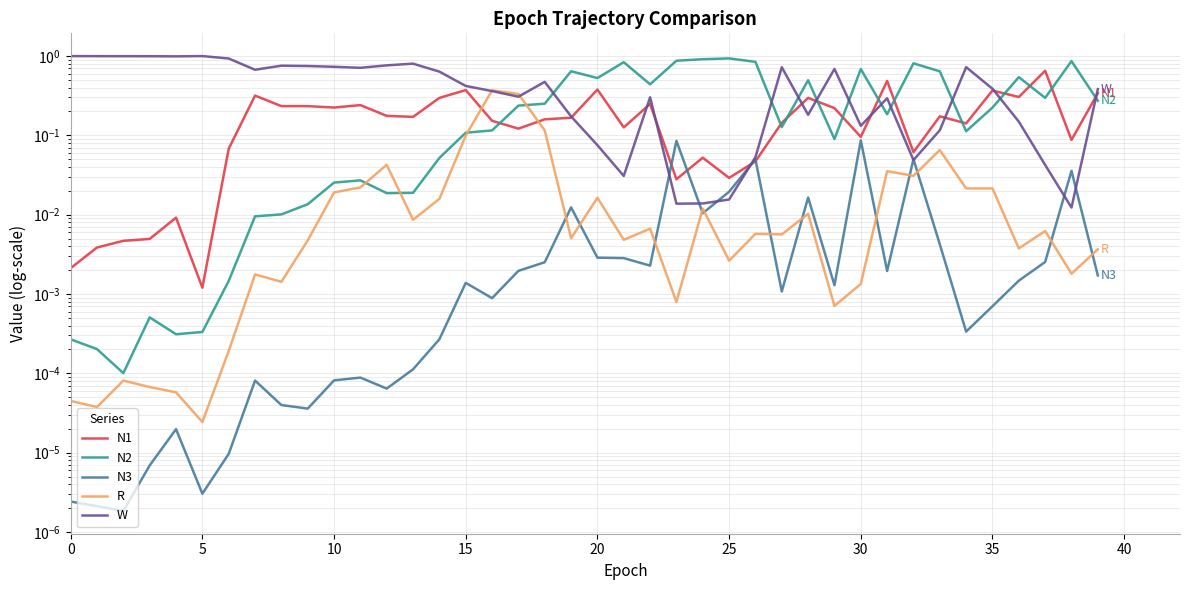

What is the difference between the highest and lowest values at 34?

0.7